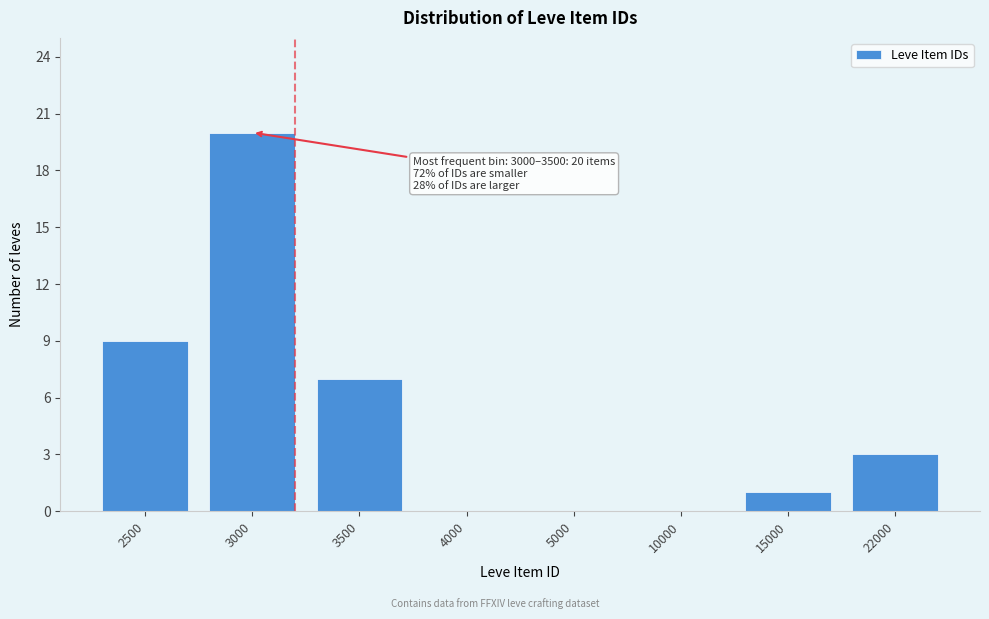

Reading right to left, what are all the values shown in this chart?

22000=3	15000=1	10000=0	5000=0	4000=0	3500=7	3000=20	2500=9